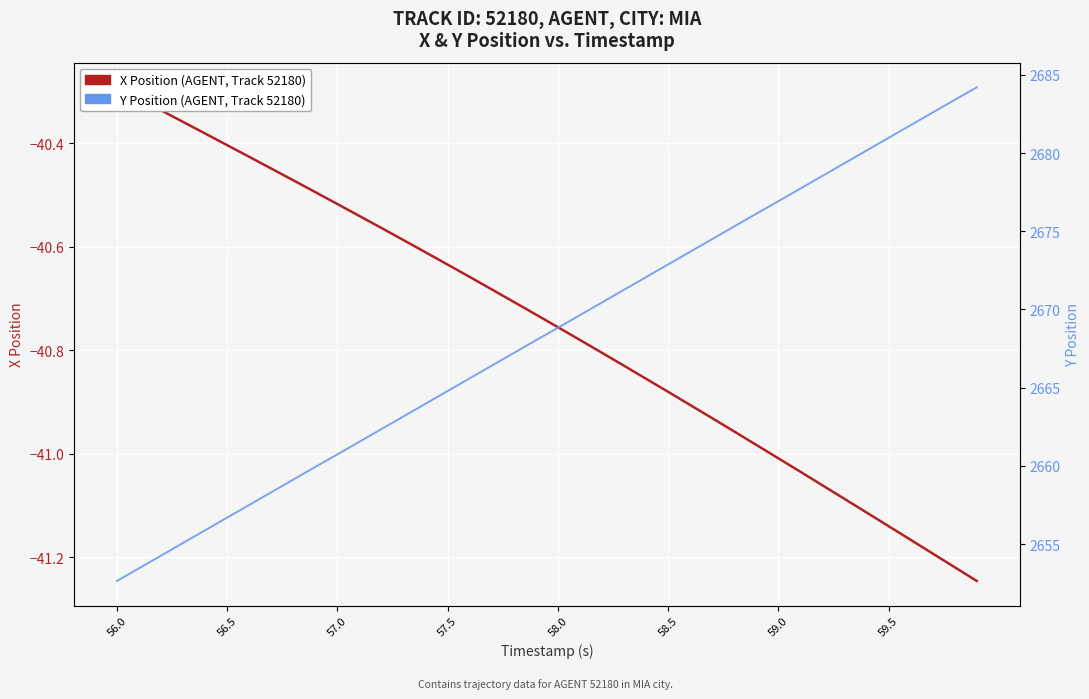

What is the average value of the Y Position (AGENT, Track 52180) series?

2668.4